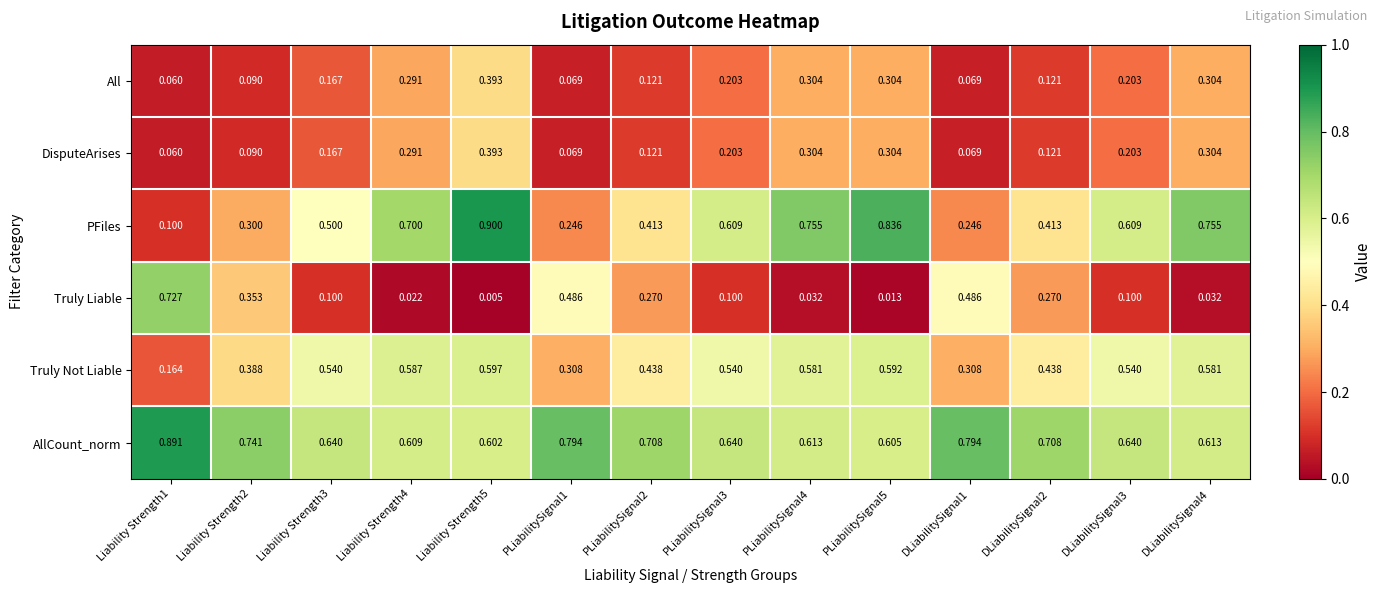

Which series has the largest total across all categories?

AllCount_norm